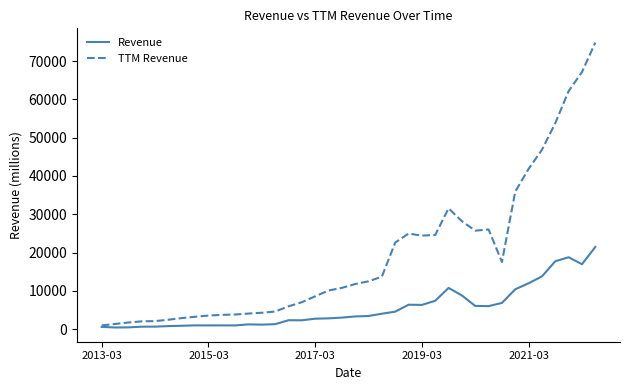

What is the maximum value for Revenue?

21454